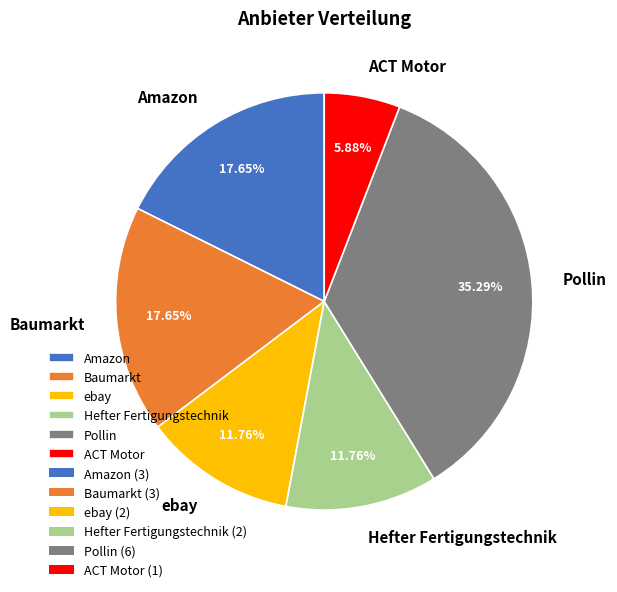

Does Hefter Fertigungstechnik represent more than half of the total?

No